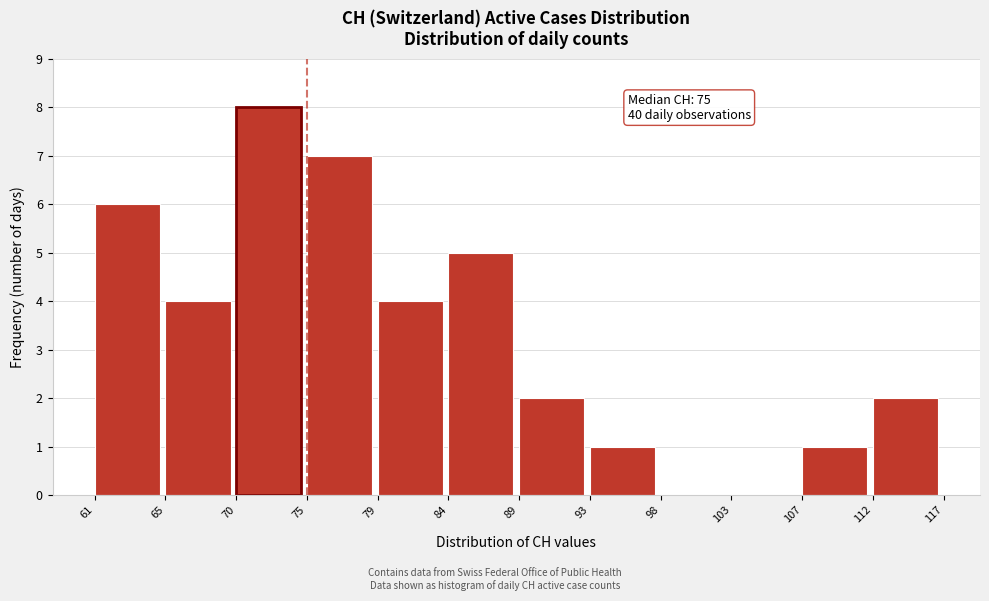

Reading left to right, extract all data points from this chart.

61=6	65=4	70=8	75=7	79=4	84=5	89=2	93=1	98=0	103=0	107=1	112=2